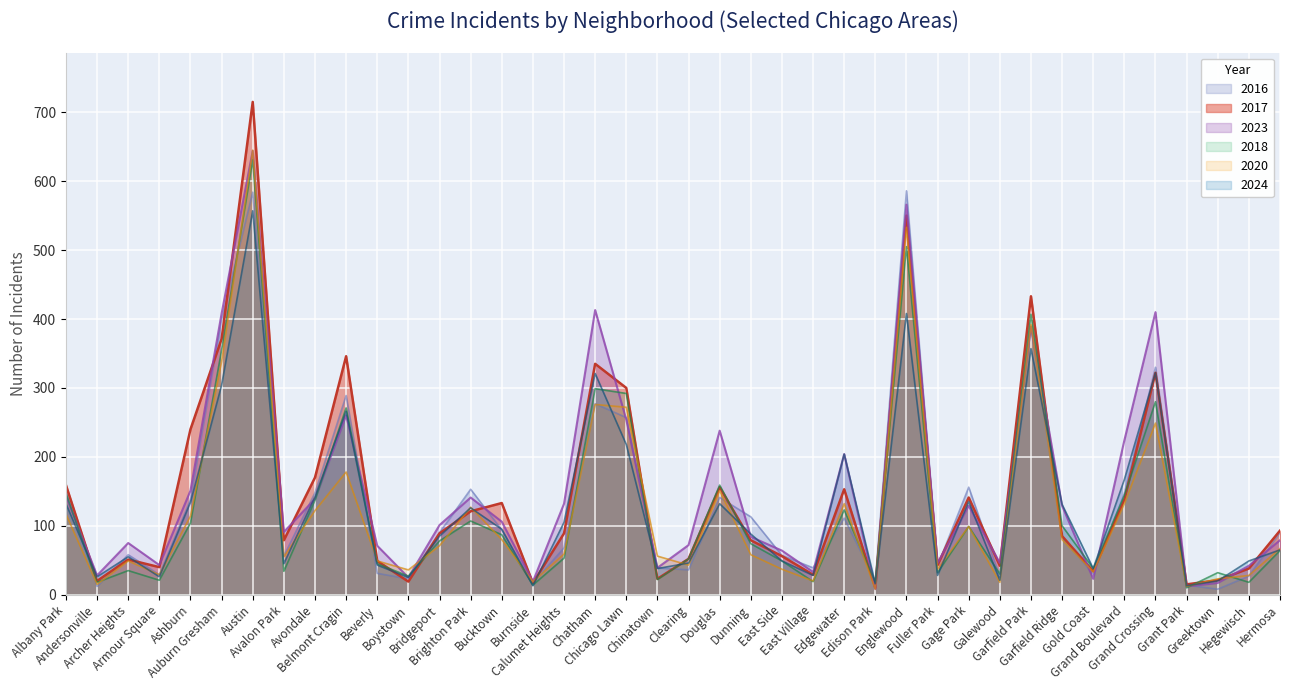

Which series changed the most between Chicago Lawn and Gold Coast?

2017